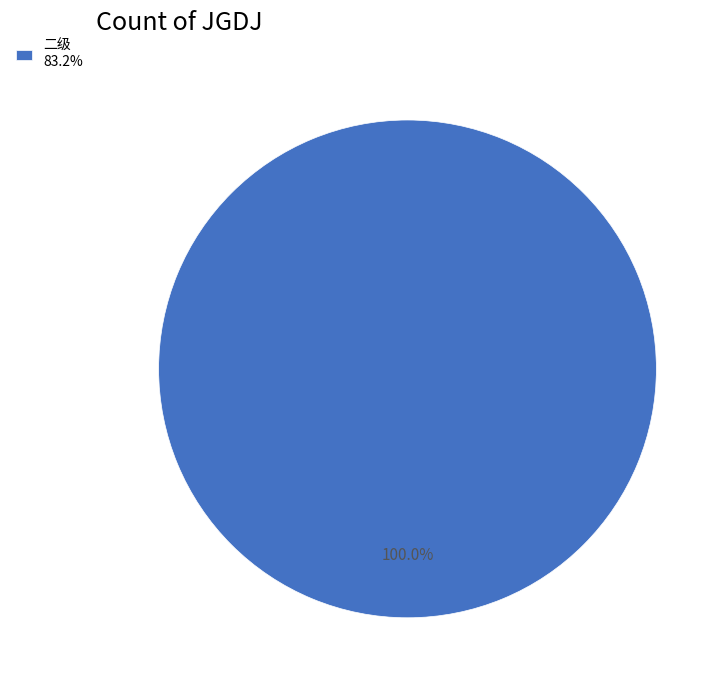

Rank the categories by value from highest to lowest.

二级 83.2%